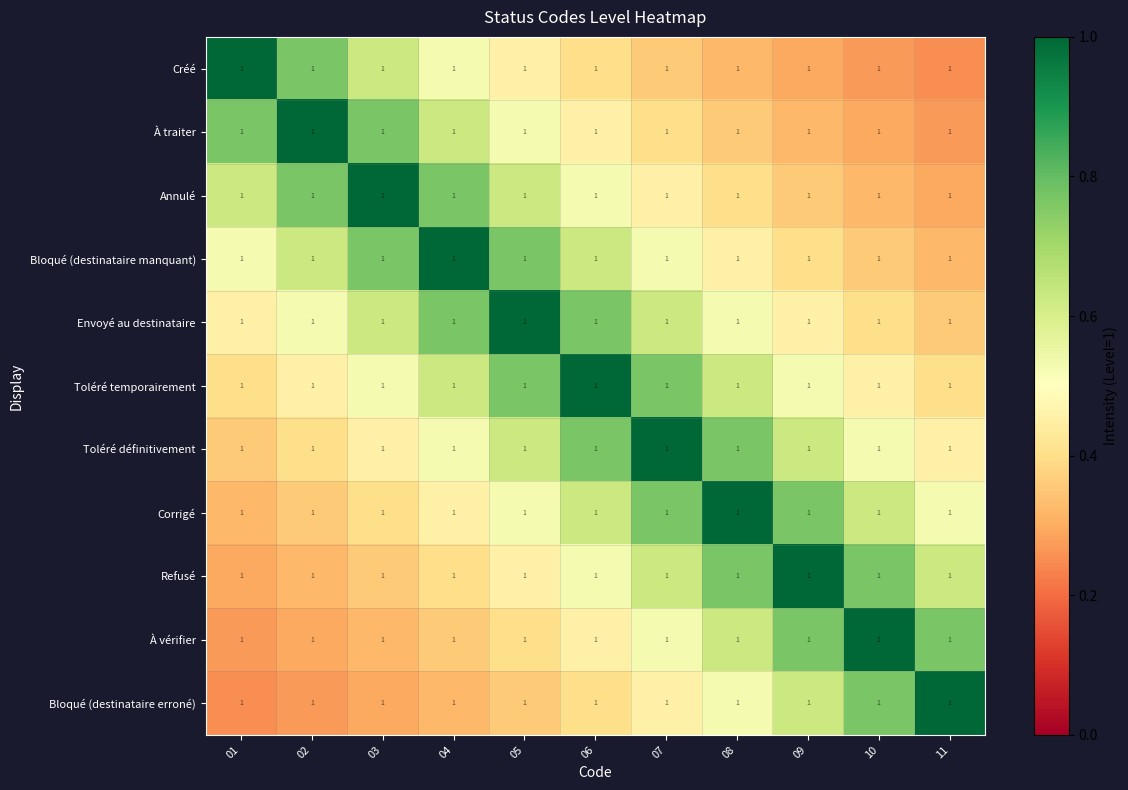

What is the difference between the highest and lowest values at 06?

0.6